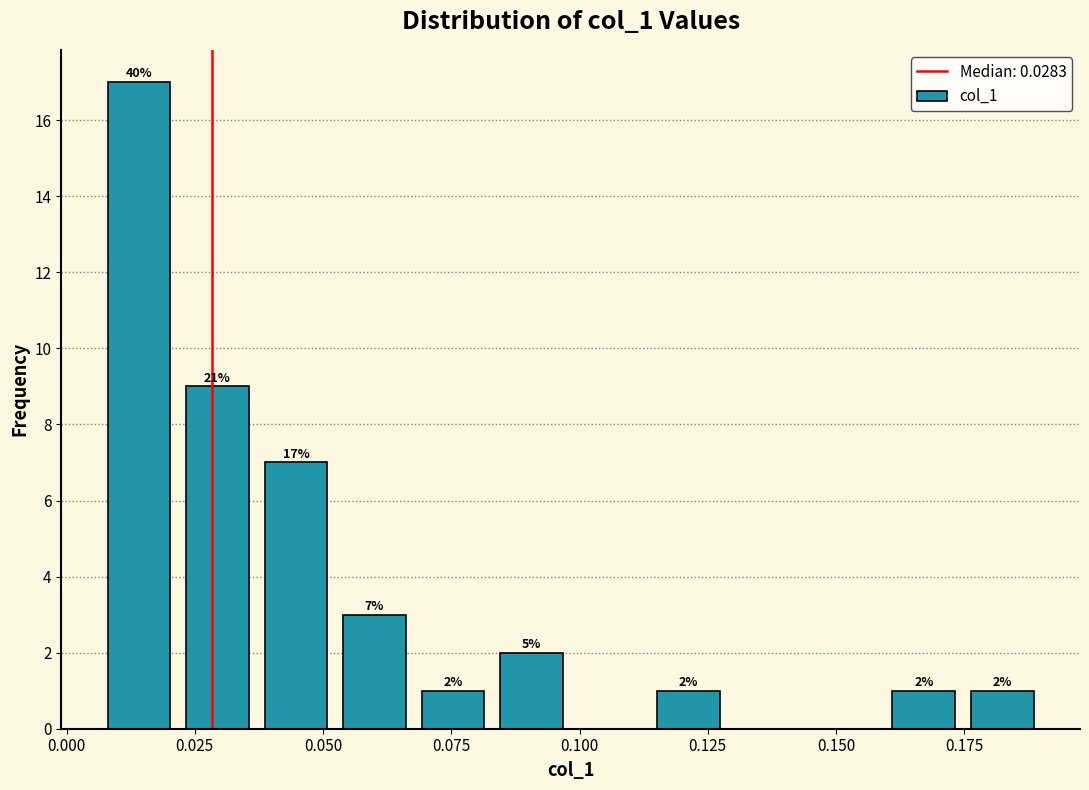

Around what value on the x-axis is the tallest bar? Give the approximate position of its centre, as read against the axis.

0.015